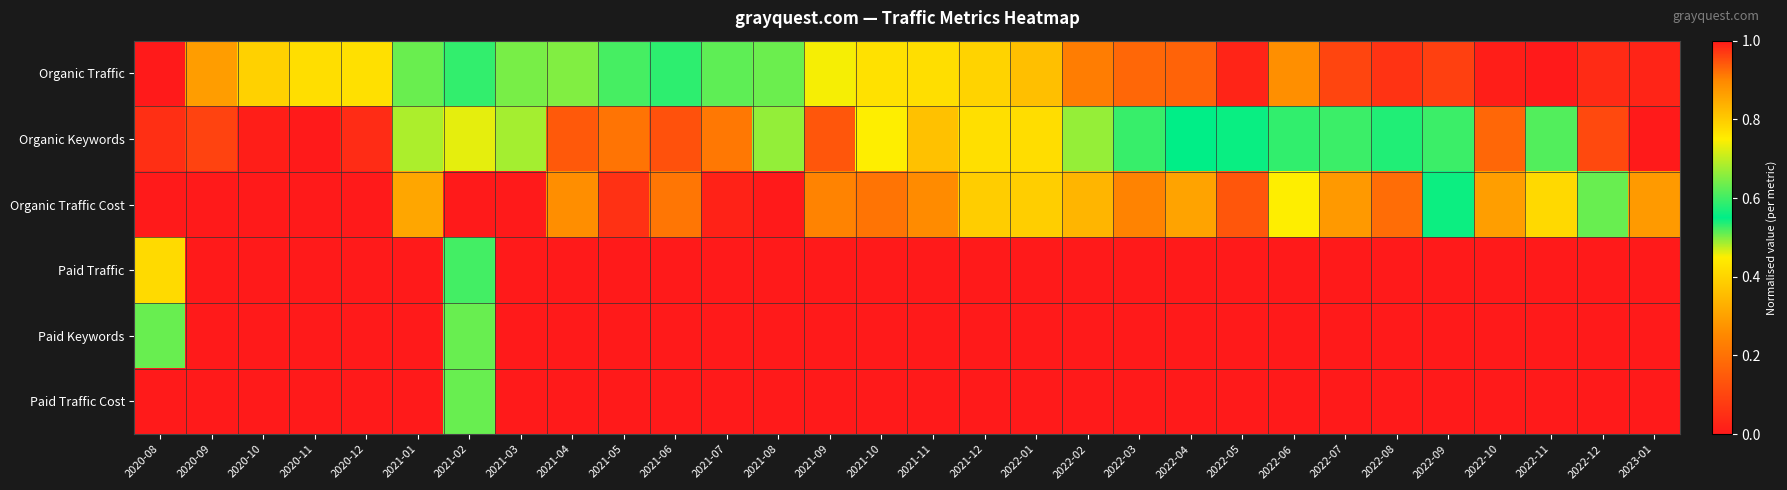

At how many categories does at least one series exceed 0?

30